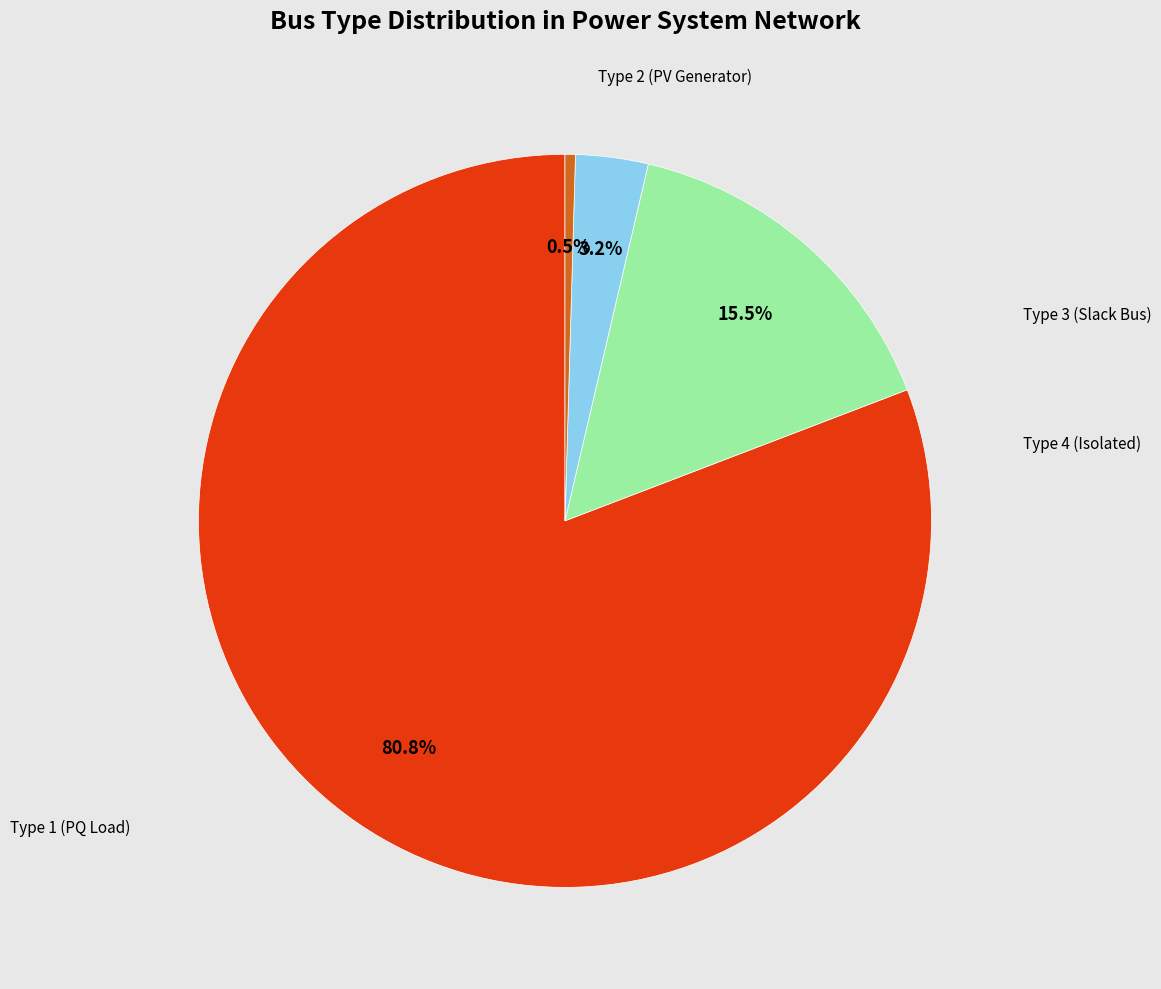

How many slices are in this pie chart?

4